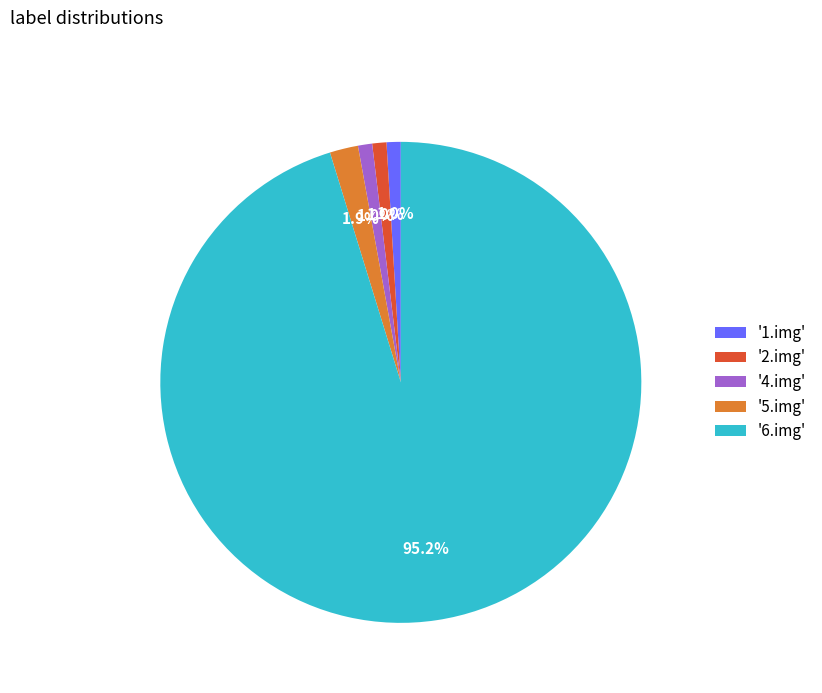

How many slices are in this pie chart?

5